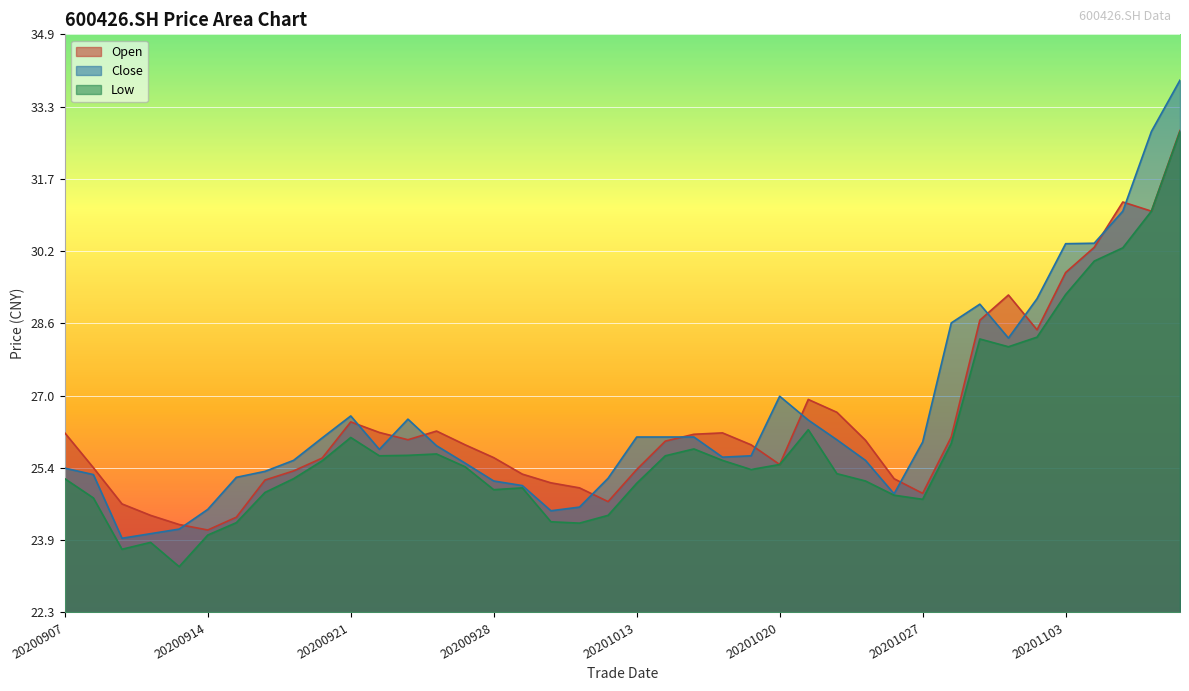

What value does the close series have at 20200921?

26.6